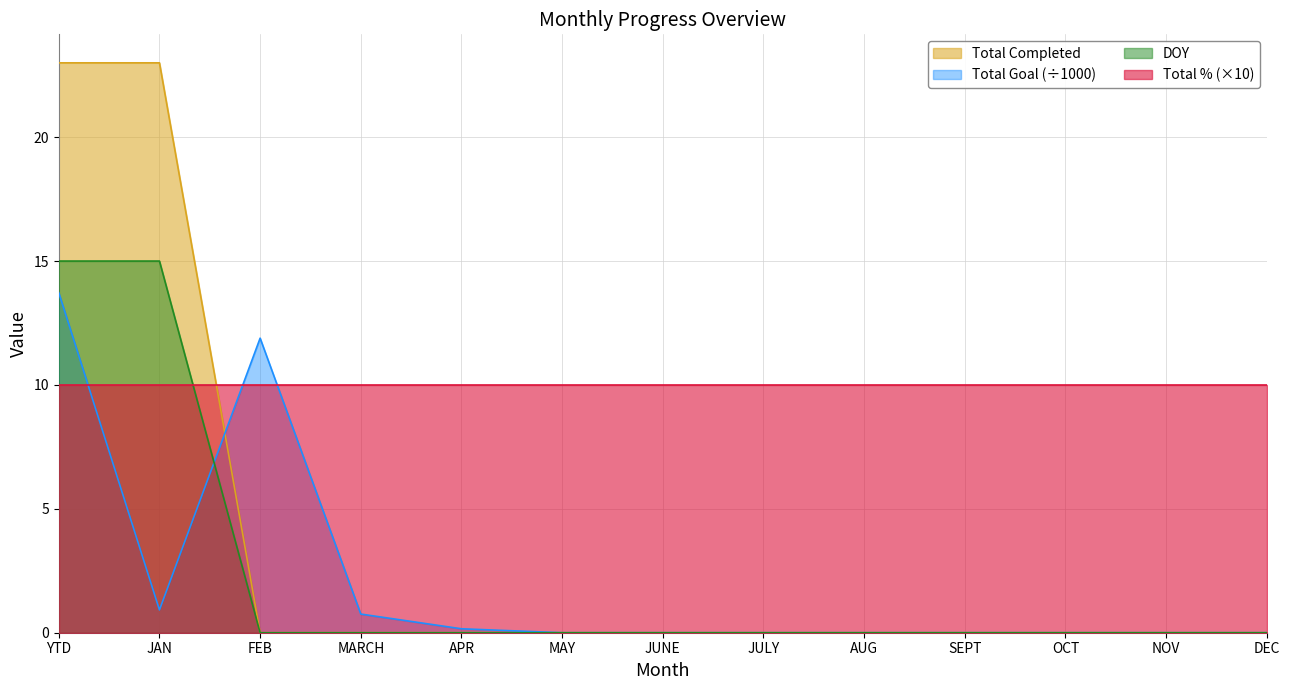

Read the Total Completed value at JAN.

23.0